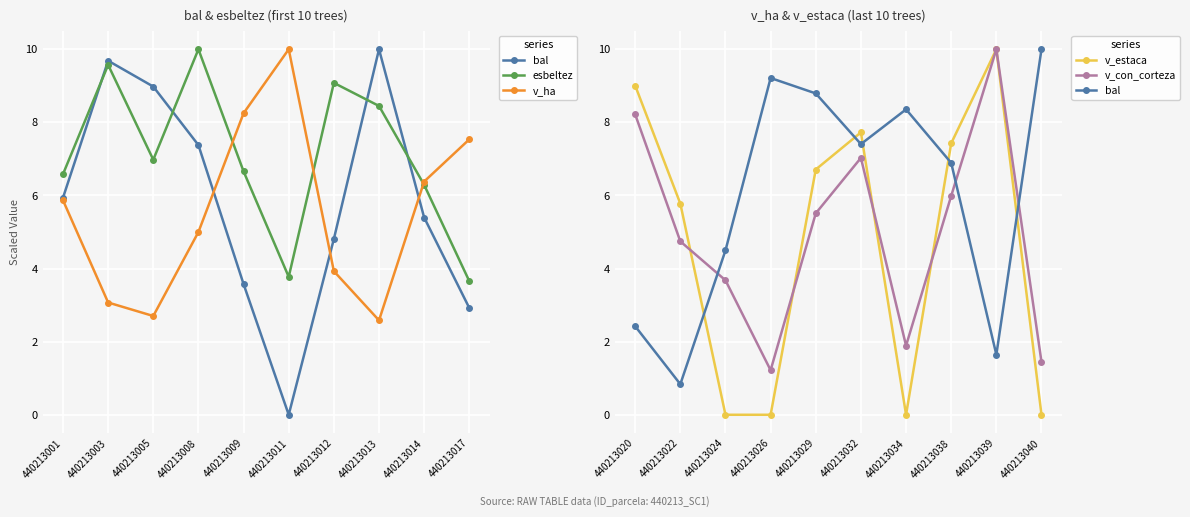

How many categories are shown in the chart?

10